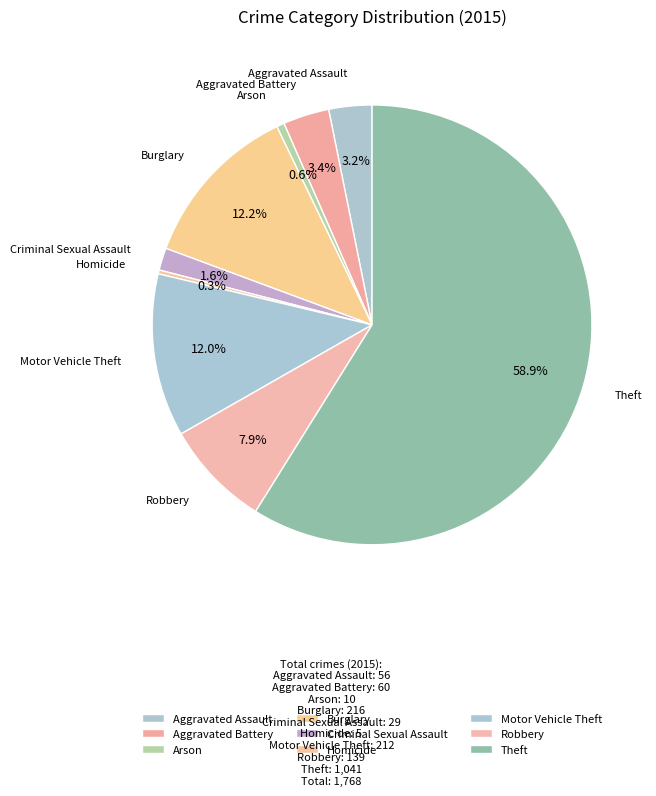

Which category has the biggest portion of the pie?

Theft